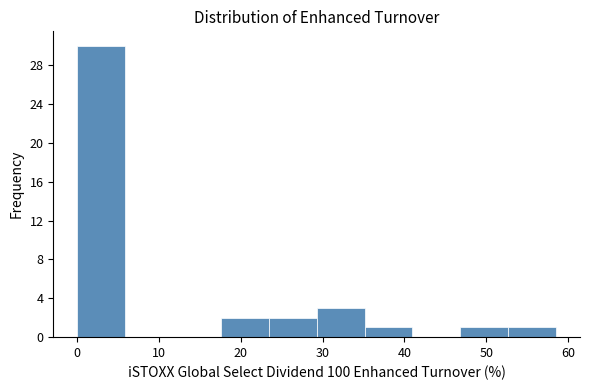

How tall is the bar that spans 47 to 53 on the x-axis? Neither the bar edges nor the heights are printed on the chart, so give them approximately, as read against the axes.

1